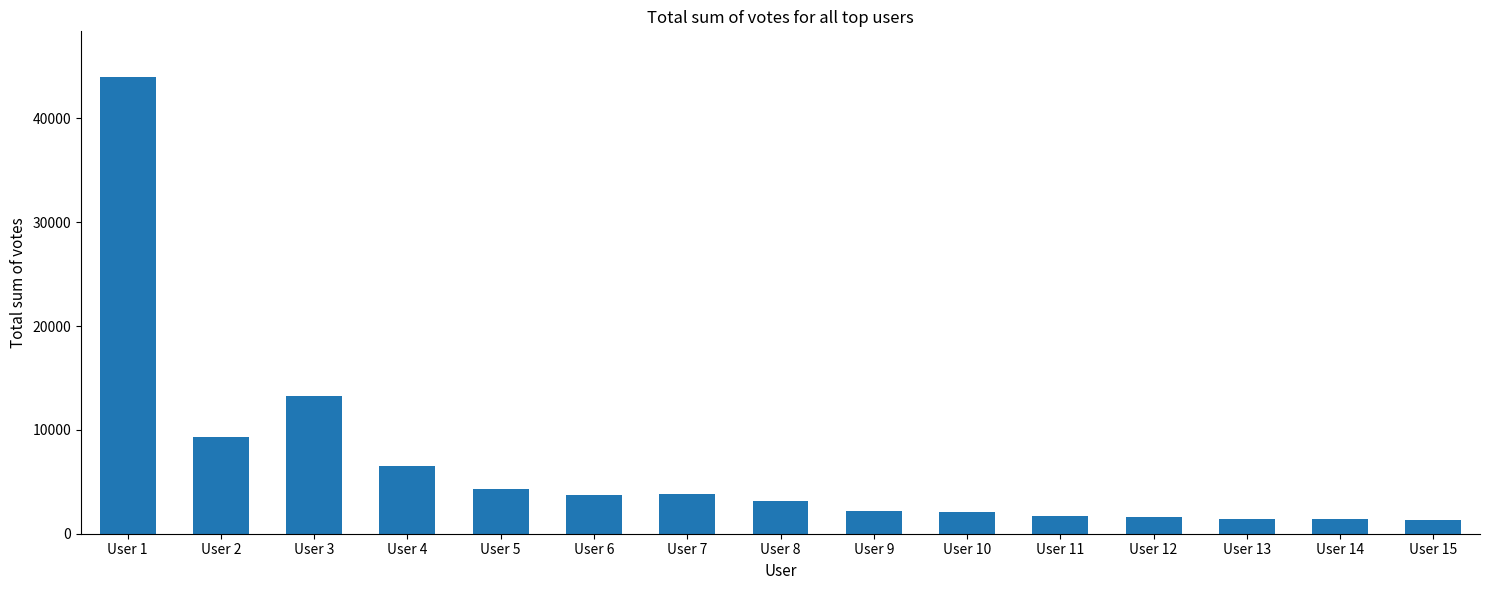

What is the maximum value shown in the chart?

43996